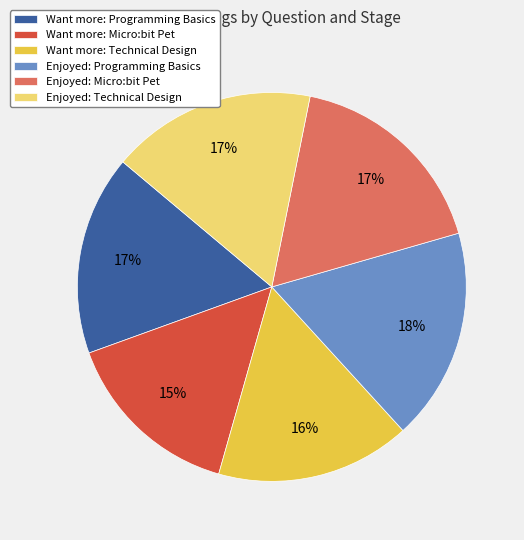

Is the sum of Enjoyed: Programming Basics and Want more: Technical Design greater than half?

No